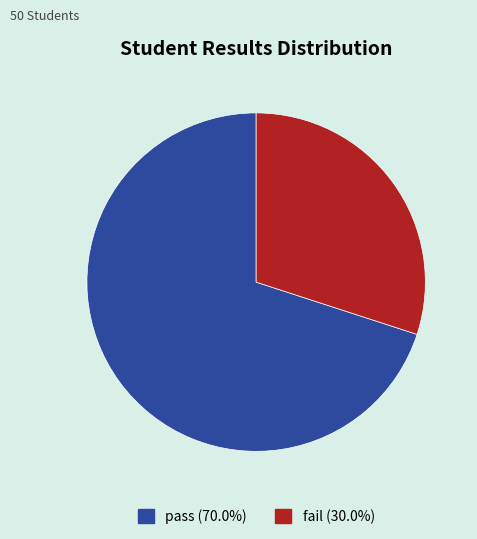

Between pass and fail, which is larger?

pass